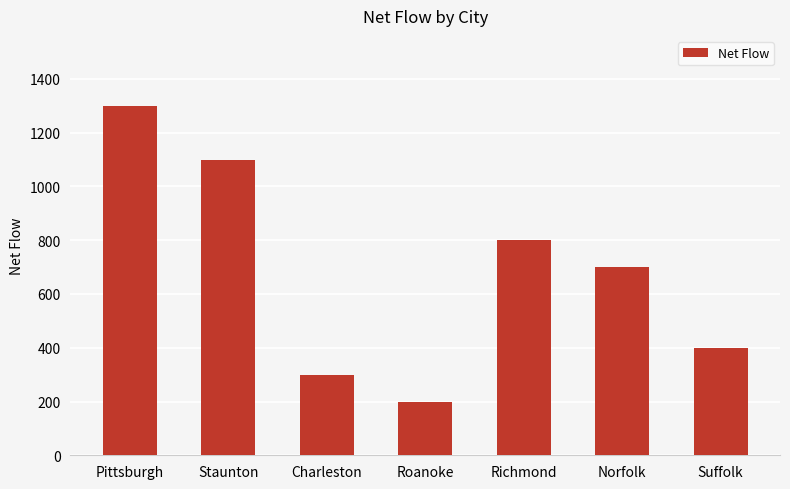

Between Staunton and Norfolk, which is larger?

Staunton